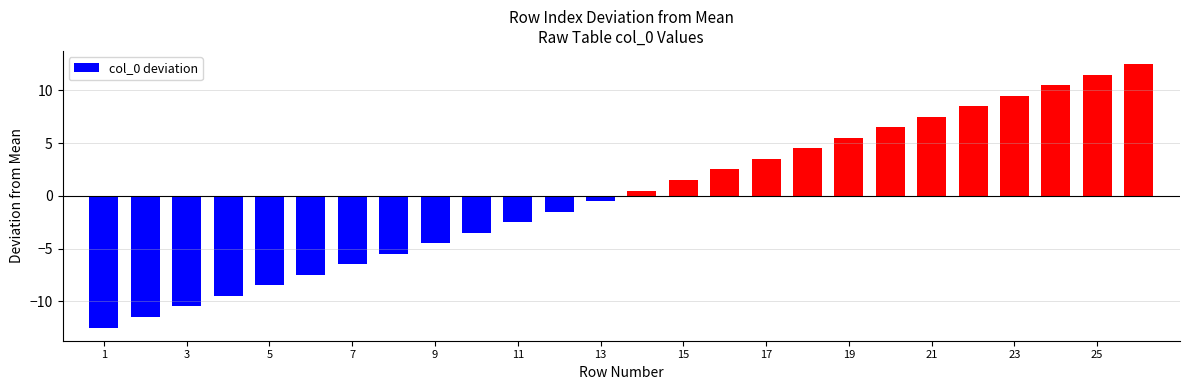

What is the smallest value displayed?

-12.5